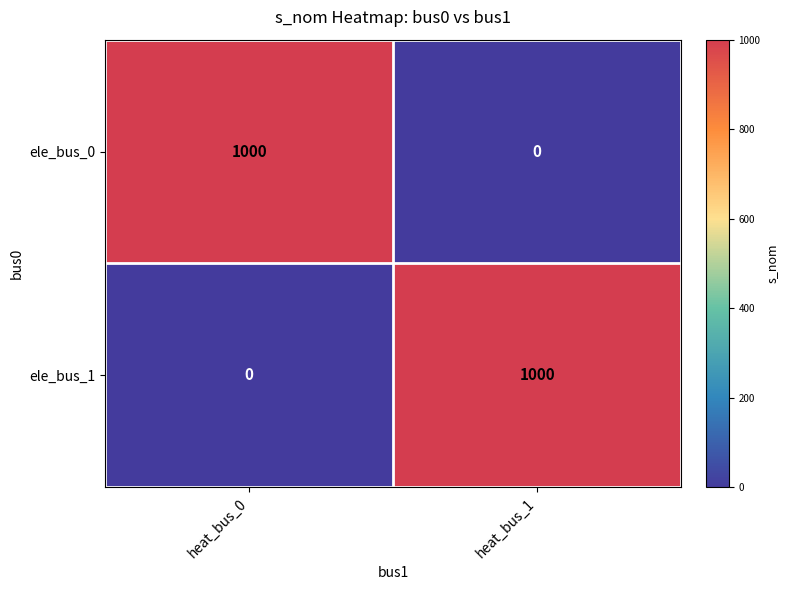

Is it true that ele_bus_1 equals 0 at heat_bus_0?

True